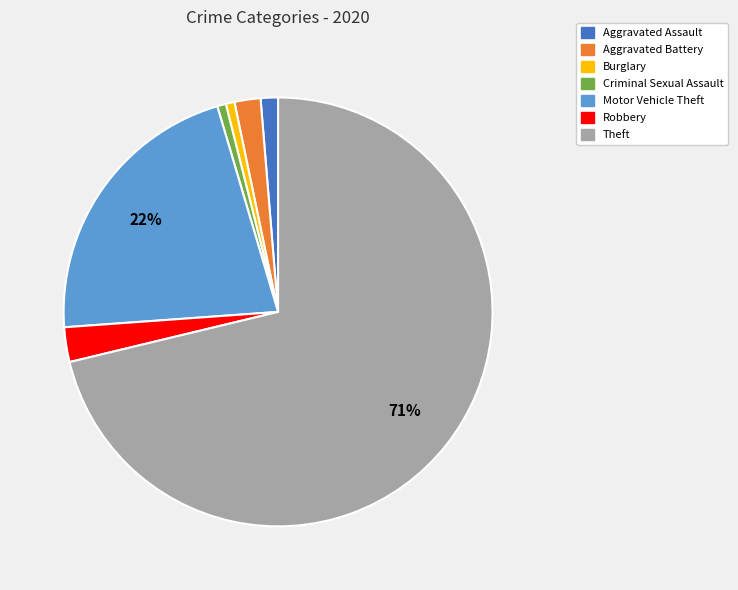

Do Burglary and Theft together represent more than half of the pie?

Yes